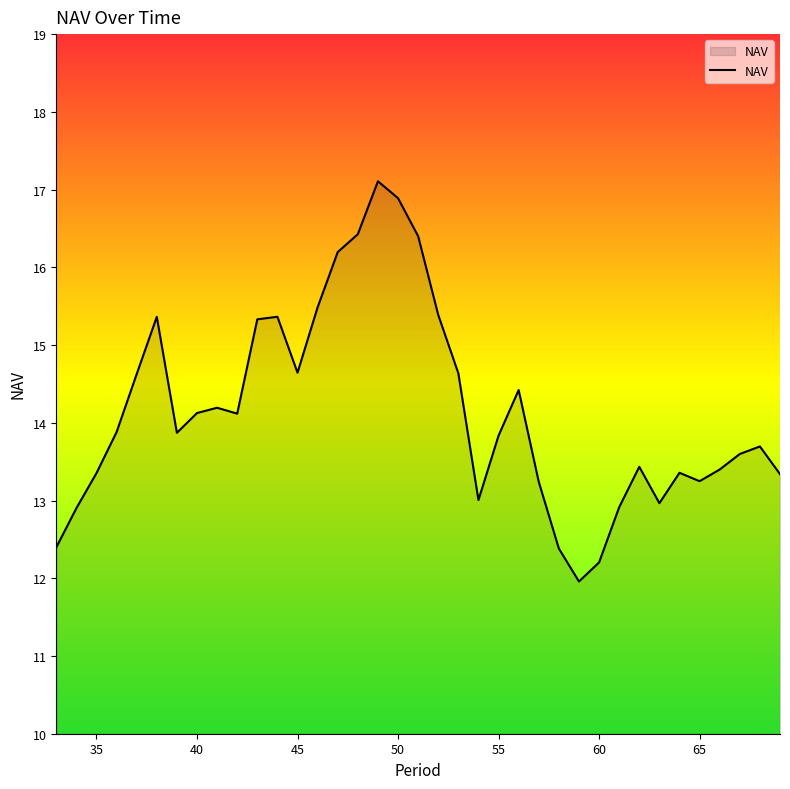

What is the smallest value displayed?

12.0